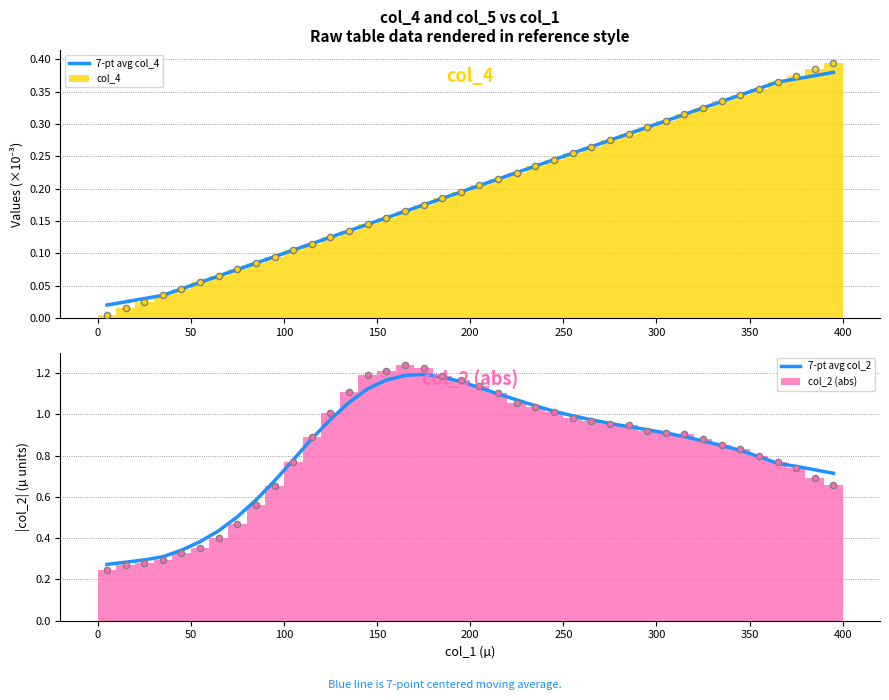

Which series contains the highest Y value?

col_2 (abs)